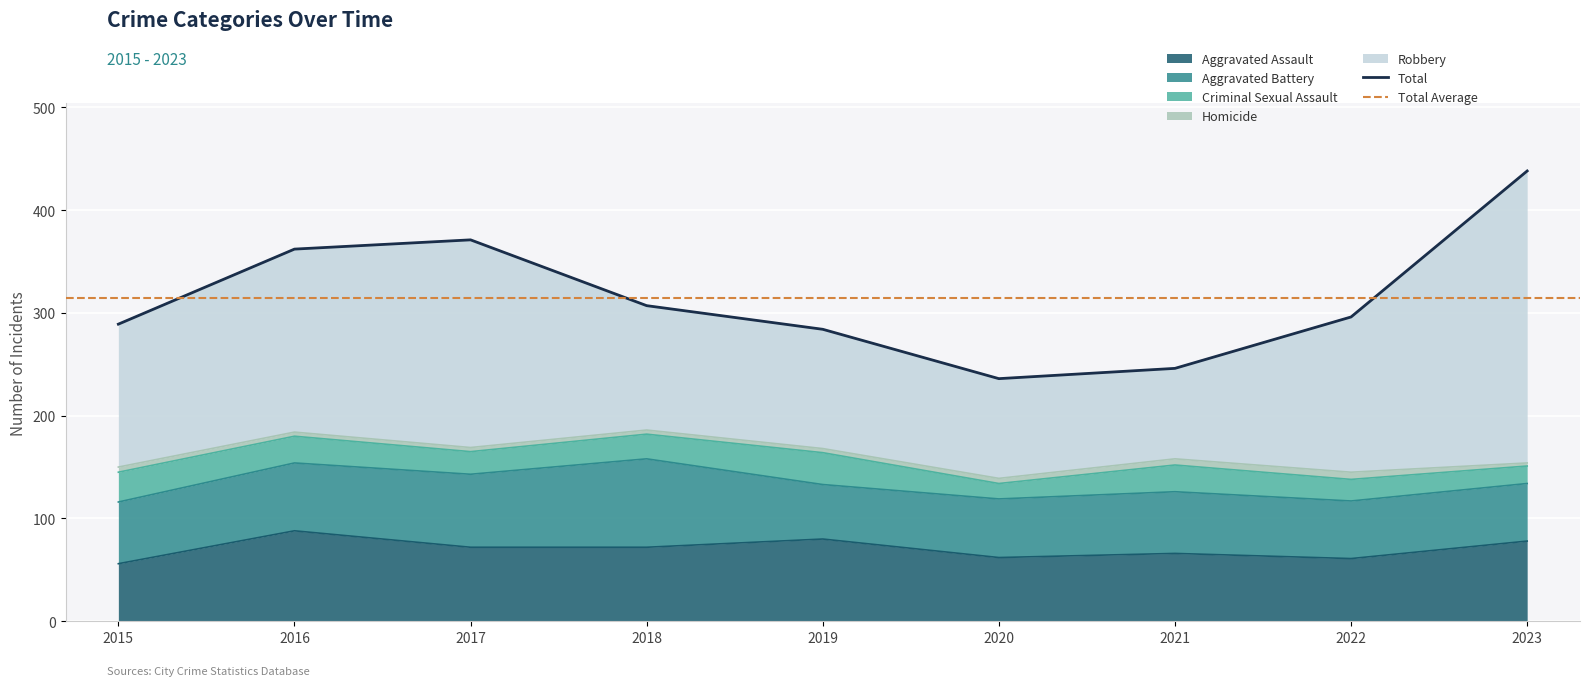

Is the value of Aggravated Battery at 2015 greater than the value of Homicide at 2017?

Yes